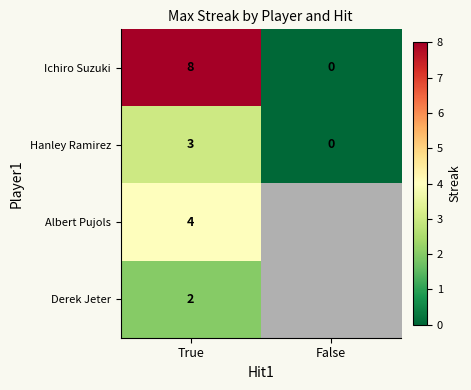

Rank the series at True from highest to lowest value.

Ichiro Suzuki, Albert Pujols, Hanley Ramirez, Derek Jeter